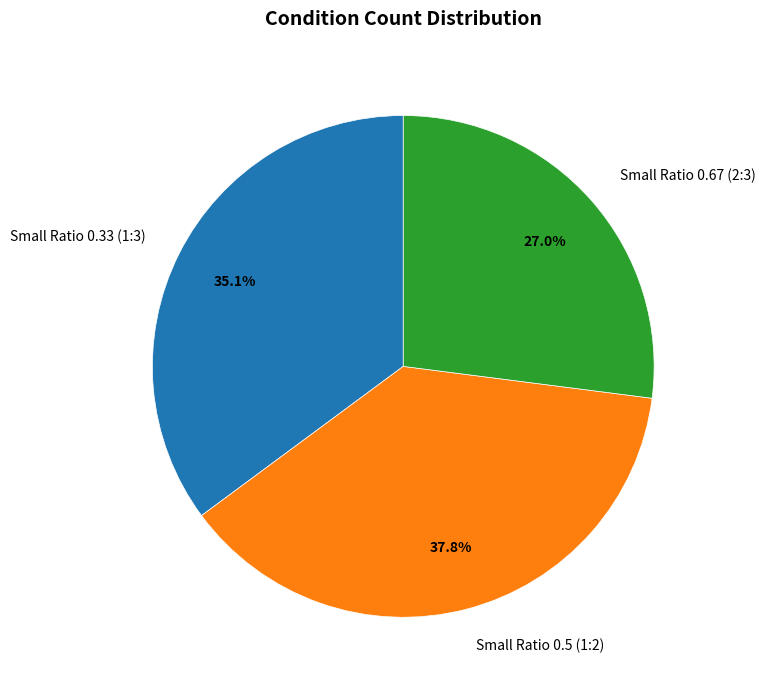

Does Small Ratio 0.33 (1:3) represent more than half of the total?

No